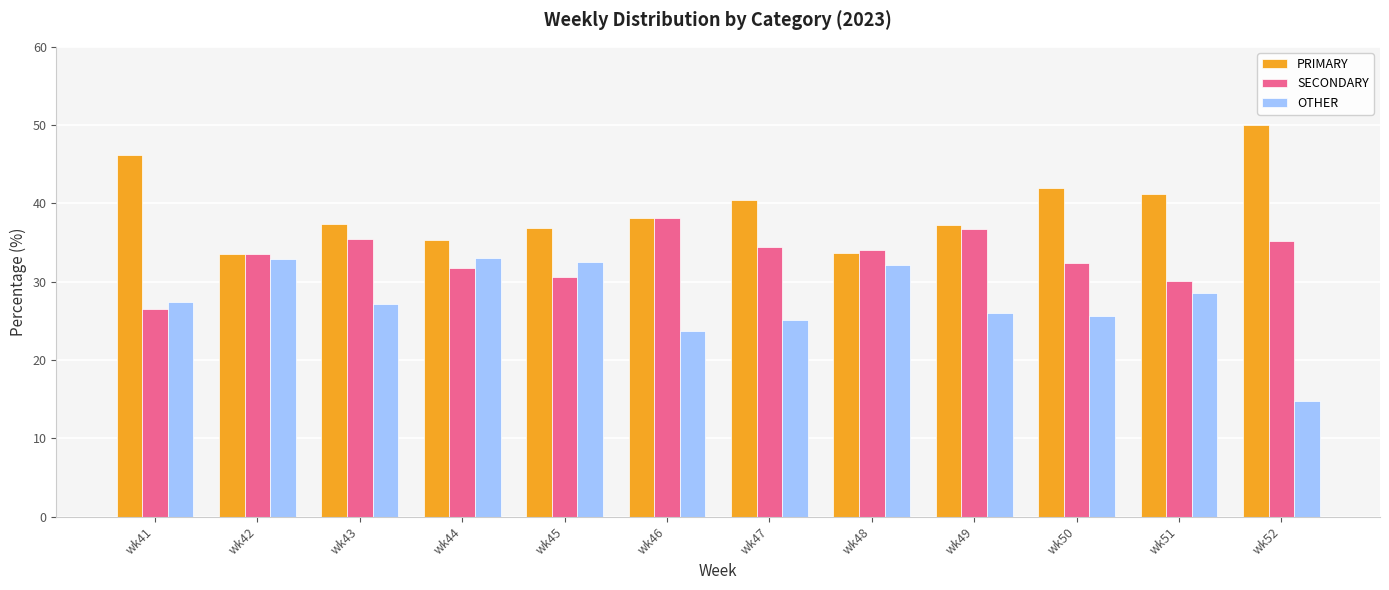

What is the smallest value displayed?

14.8